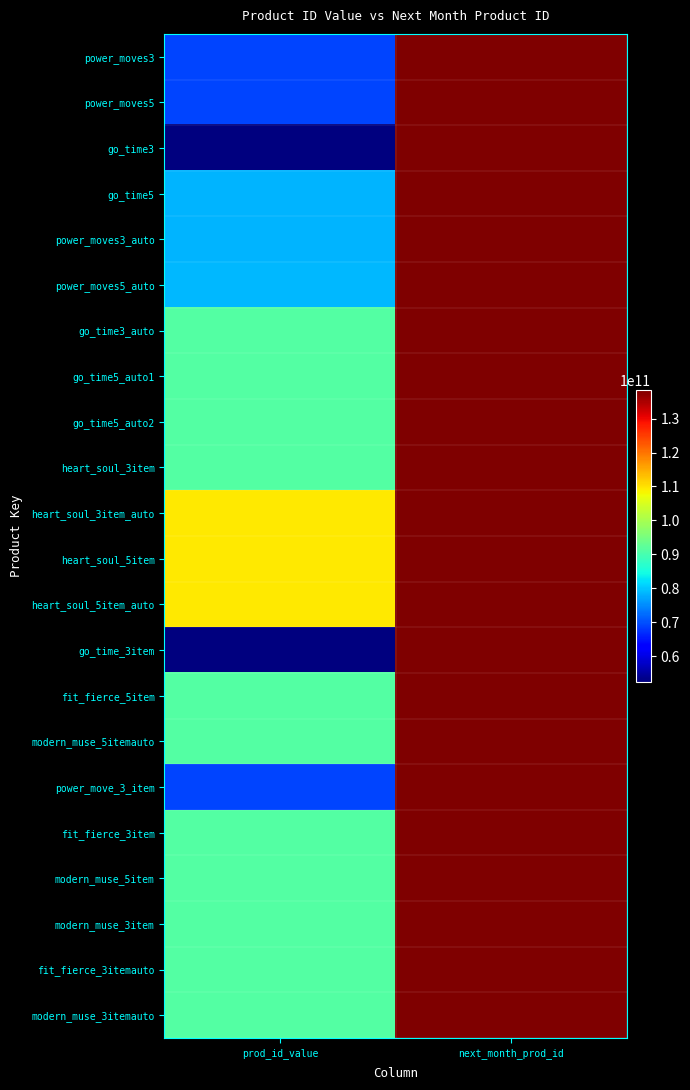

Reading right to left, transcribe all the data shown in this chart.

power_moves3: next_month_prod_id=138427301906	prod_id_value=69026938898
power_moves5: next_month_prod_id=138427203602	prod_id_value=69026316306
go_time3: next_month_prod_id=138427301906	prod_id_value=52386937778
go_time5: next_month_prod_id=138427203602	prod_id_value=78480408594
power_moves3_auto: next_month_prod_id=138427301906	prod_id_value=78541520914
power_moves5_auto: next_month_prod_id=138427203602	prod_id_value=78657093650
go_time3_auto: next_month_prod_id=138427301906	prod_id_value=91049066514
go_time5_auto1: next_month_prod_id=138427203602	prod_id_value=91049230354
go_time5_auto2: next_month_prod_id=138427203602	prod_id_value=91049197586
heart_soul_3item: next_month_prod_id=138427301906	prod_id_value=91236466706
heart_soul_3item_auto: next_month_prod_id=138427301906	prod_id_value=109303332882
heart_soul_5item: next_month_prod_id=138427203602	prod_id_value=109301366802
heart_soul_5item_auto: next_month_prod_id=138427203602	prod_id_value=109301366802
go_time_3item: next_month_prod_id=138427301906	prod_id_value=52386037778
fit_fierce_5item: next_month_prod_id=138427203602	prod_id_value=91235975186
modern_muse_5itemauto: next_month_prod_id=138427203602	prod_id_value=91236368402
power_move_3_item: next_month_prod_id=138427301906	prod_id_value=69026938898
fit_fierce_3item: next_month_prod_id=138427301906	prod_id_value=91236171794
modern_muse_5item: next_month_prod_id=138427203602	prod_id_value=91236368402
modern_muse_3item: next_month_prod_id=138427301906	prod_id_value=91236466706
fit_fierce_3itemauto: next_month_prod_id=138427301906	prod_id_value=91236171794
modern_muse_3itemauto: next_month_prod_id=138427301906	prod_id_value=91236466706